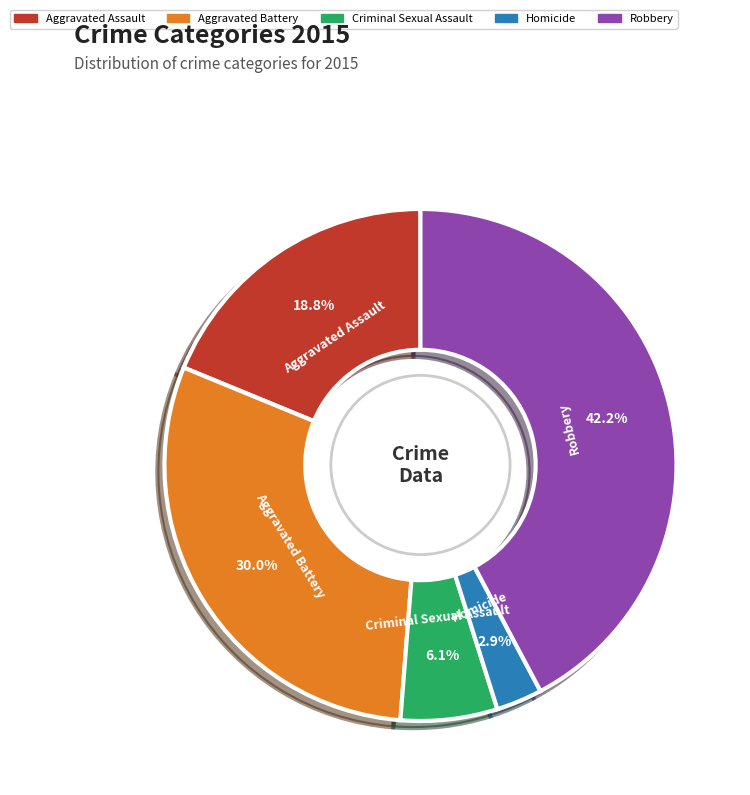

How many slices are in this pie chart?

5